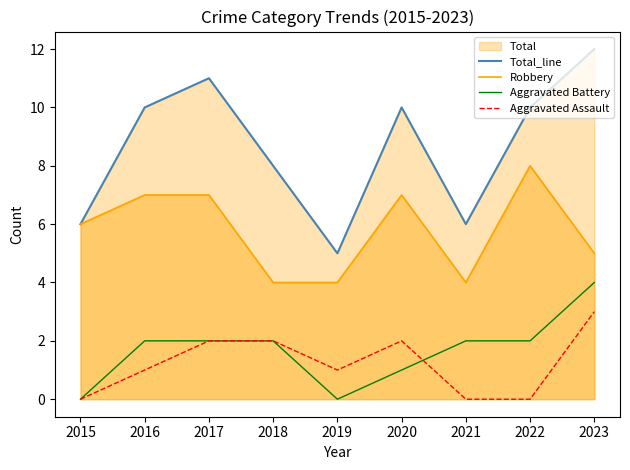

Reading left to right, transcribe all the data shown in this chart.

Total_line: 2015=6	2016=10	2017=11	2018=8	2019=5	2020=10	2021=6	2022=10	2023=12
Robbery: 2015=6	2016=7	2017=7	2018=4	2019=4	2020=7	2021=4	2022=8	2023=5
Aggravated Battery: 2015=0	2016=2	2017=2	2018=2	2019=0	2020=1	2021=2	2022=2	2023=4
Aggravated Assault: 2015=0	2016=1	2017=2	2018=2	2019=1	2020=2	2021=0	2022=0	2023=3